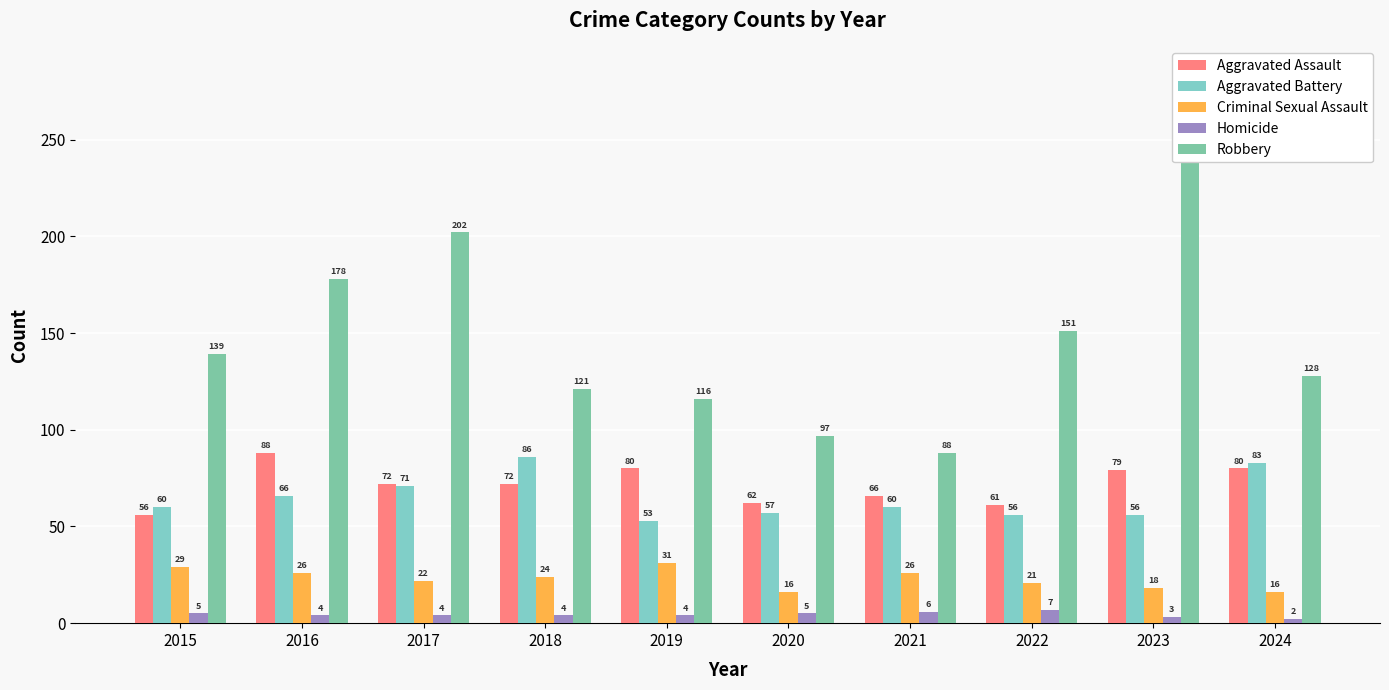

At which label does Robbery first exceed 139?

2016